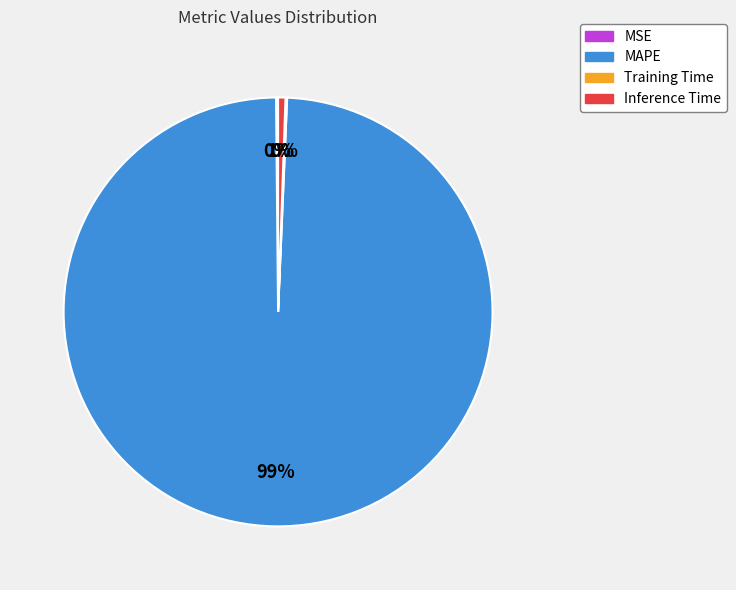

To the nearest percent, what is the difference between the largest and smallest slice percentages?

99%